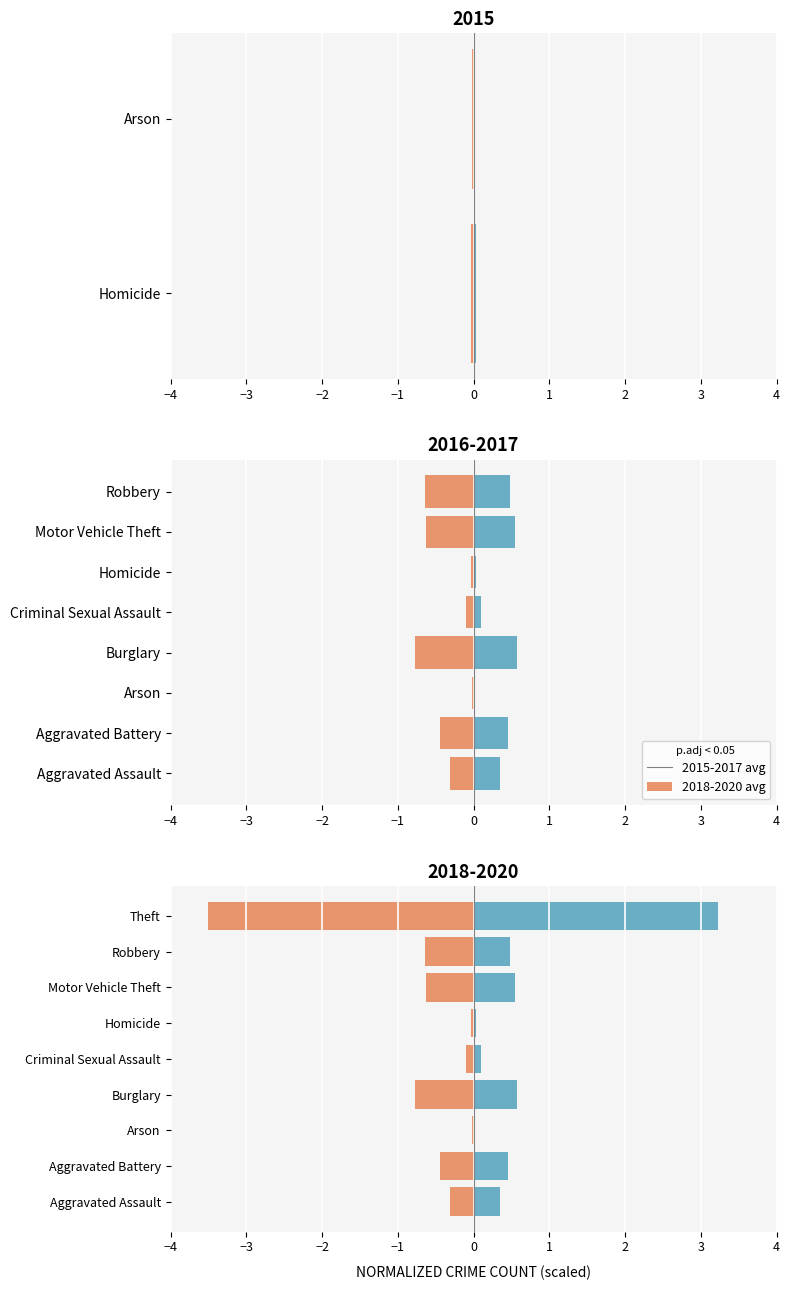

True or false: 2015-2017 avg has a value of -0.0 at Arson.

False